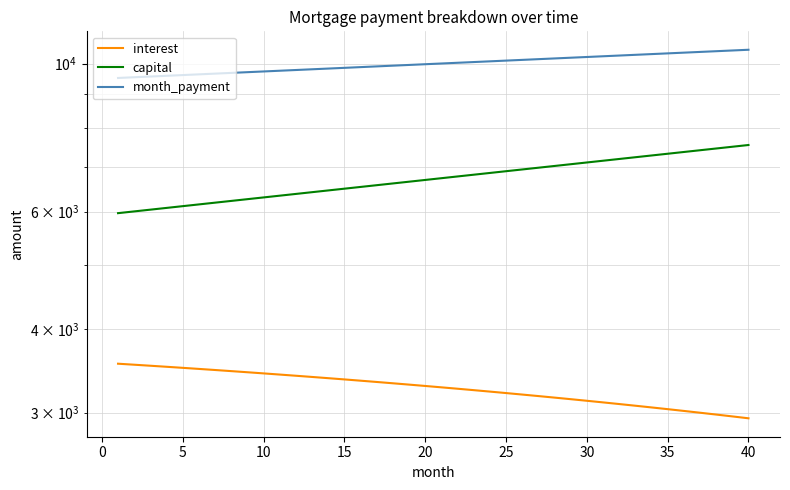

Which series has the largest total across all categories?

month_payment